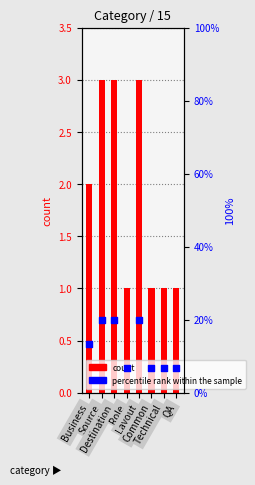

Is the value of percentile rank within the sample at Layout greater than the value of count at Business?

Yes